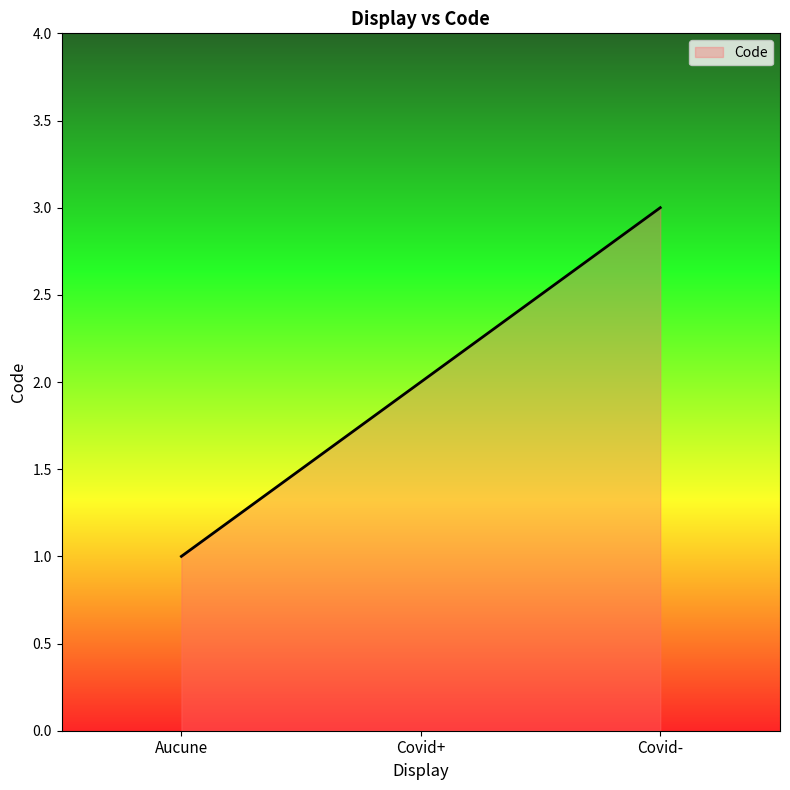

Approximately how many times larger is the value at Covid- compared to Covid+?

1.5